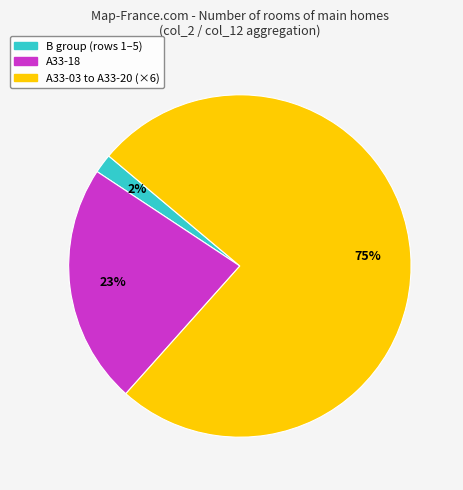

To the nearest percent, what is the average slice percentage?

33%